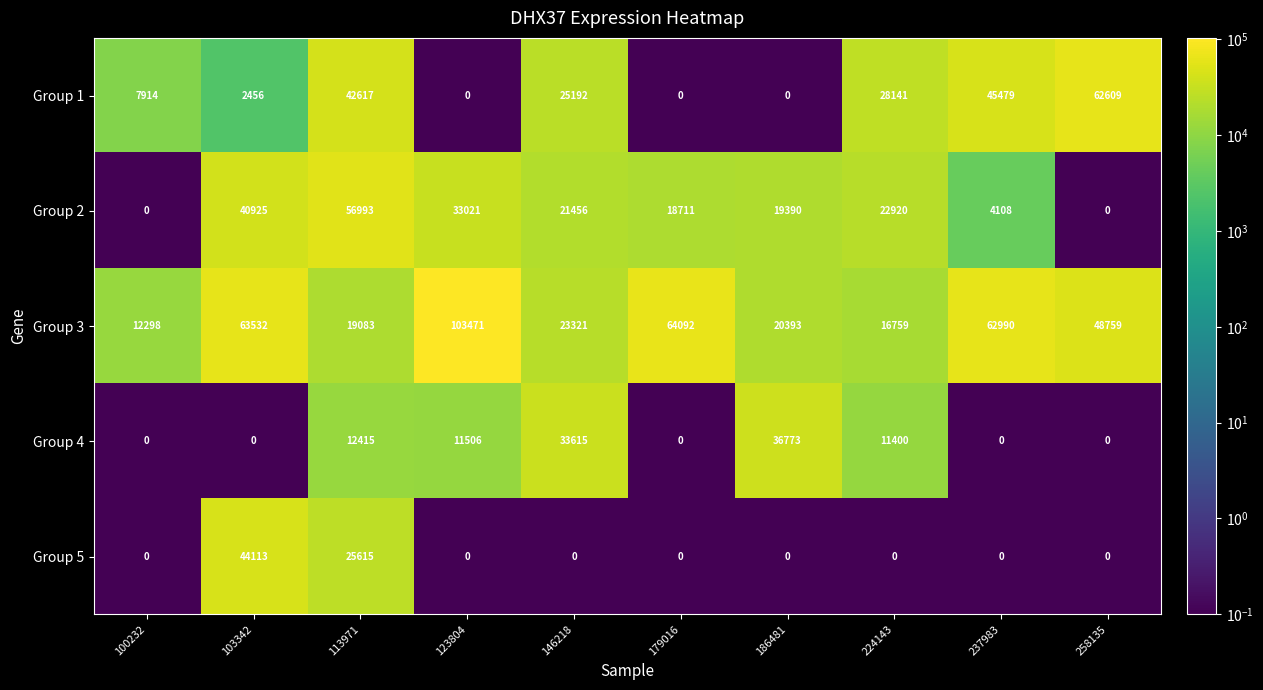

Which category has the highest value across all series?

123804